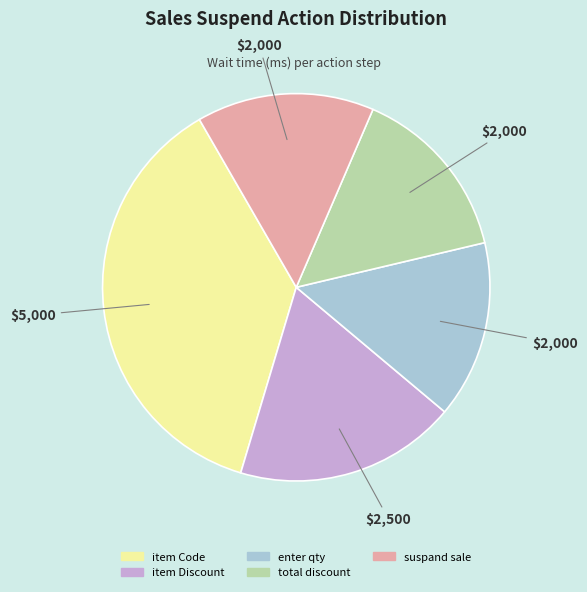

Which slice is the largest?

item Code